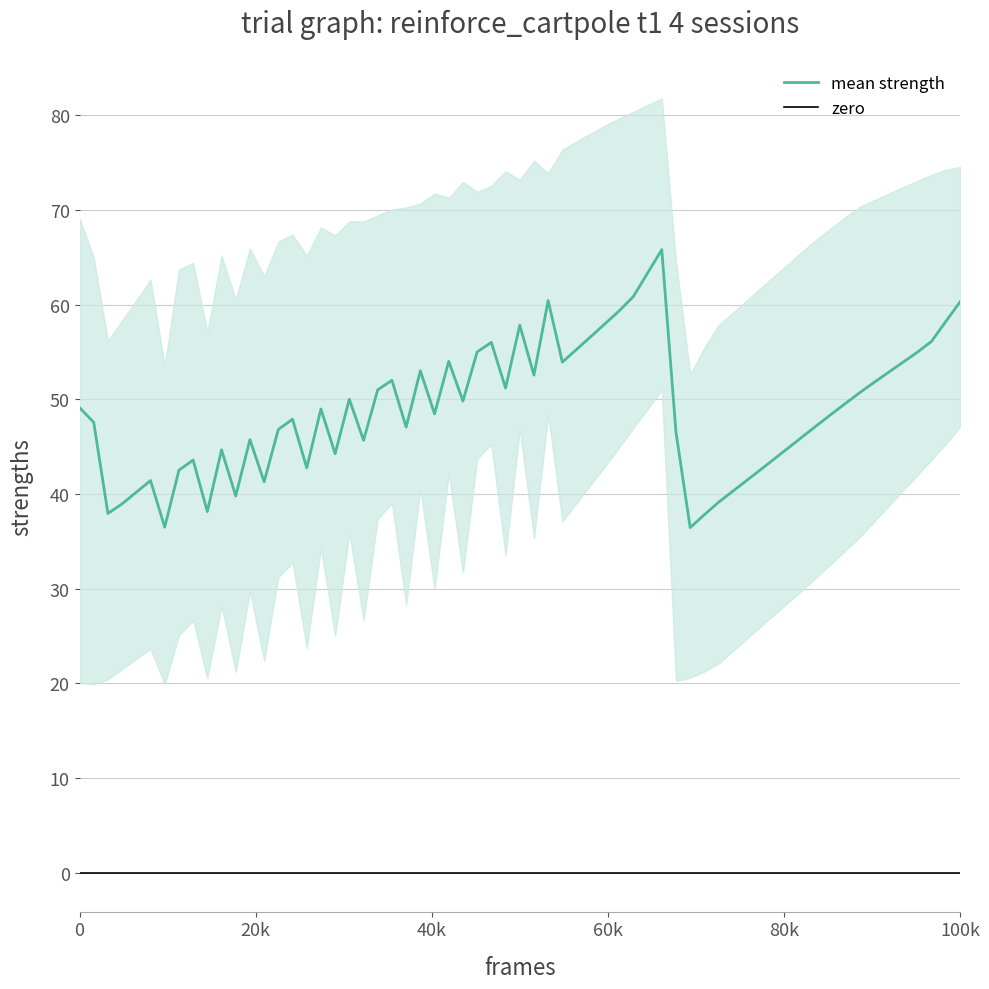

What is the lowest value of the mean strength series?

36.4